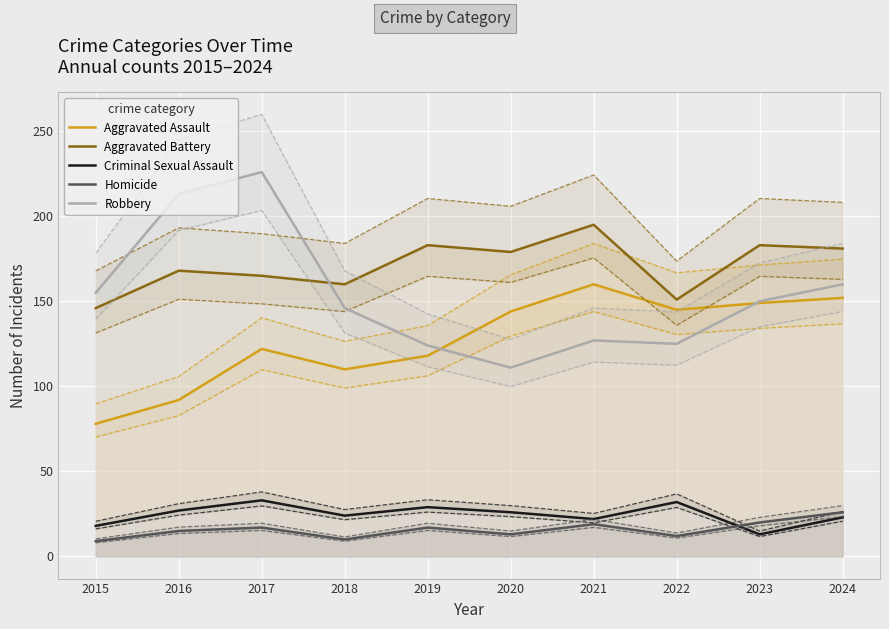

At which label is Aggravated Battery closest to 170?

2016